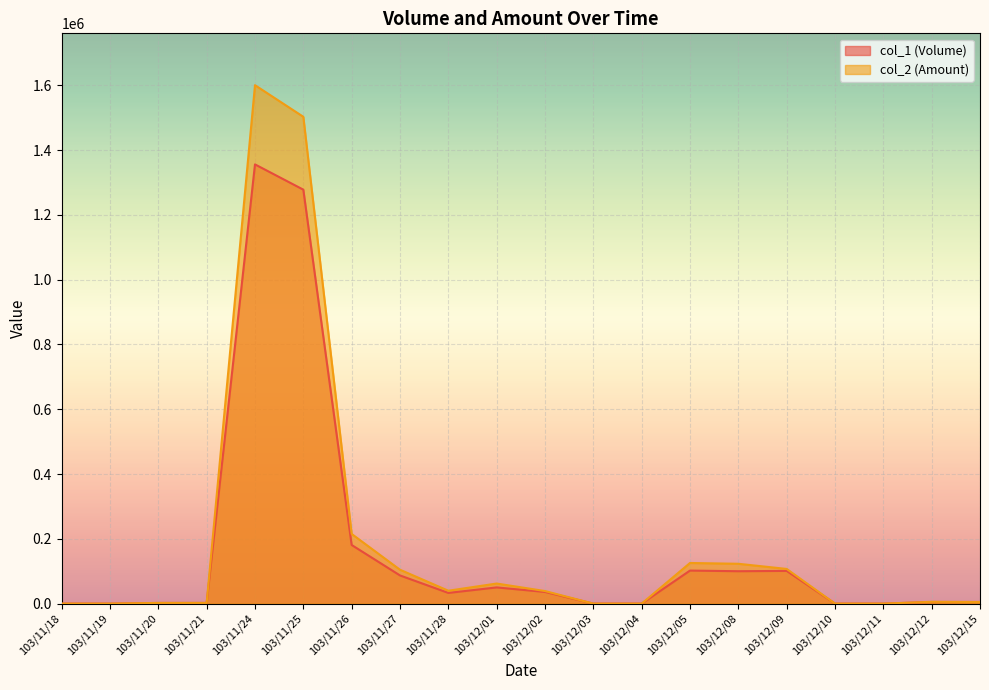

Reading left to right, list all the values displayed in this chart.

col_1 (Volume): 0	0	2000	2000	1356000	1278000	181000	87000	33000	50000	36000	0	0	102000	100000	101000	0	0	5000	5000
col_2 (Amount): 0	0	2190	2220	1600580	1502990	215100	104620	39830	62000	38820	0	0	125460	123000	107080	0	0	5600	4950